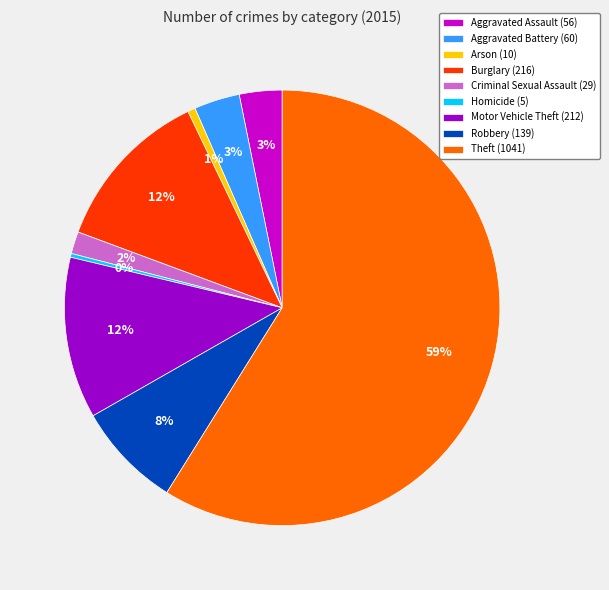

To the nearest percent, what is the difference between the largest and smallest slice percentages?

59%